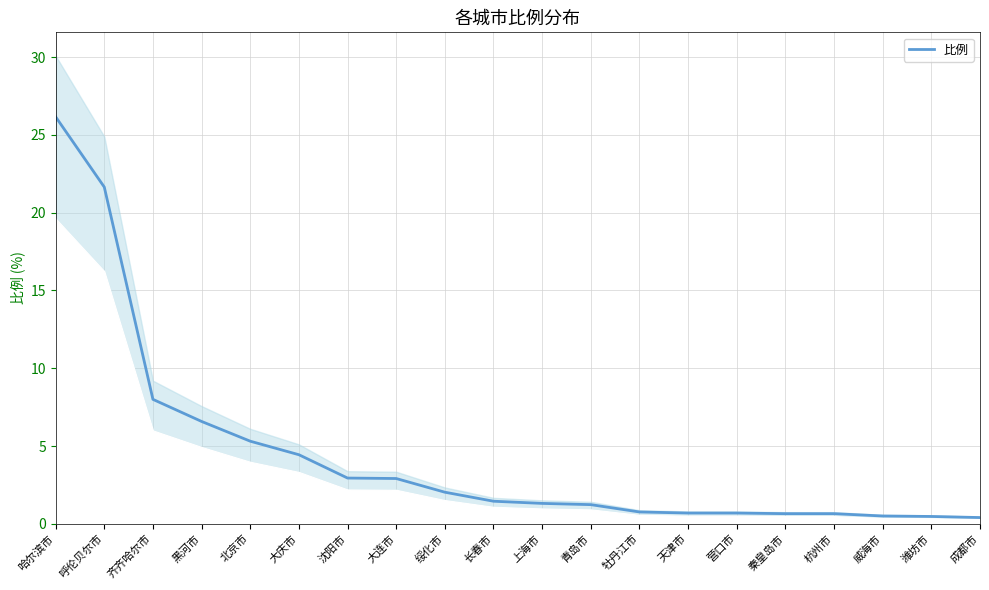

True or false: the data shows 0.5 at 潍坊市.

True